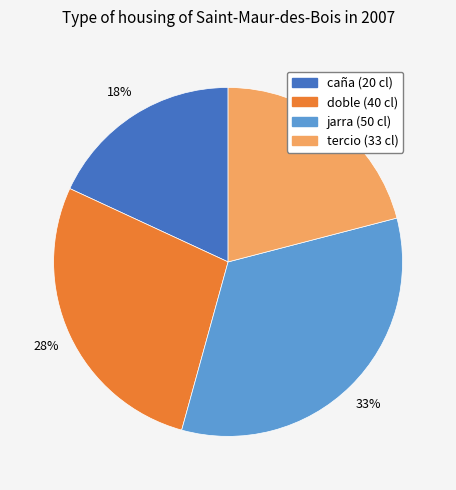

Rank the categories by value from lowest to highest.

caña (20 cl), tercio (33 cl), doble (40 cl), jarra (50 cl)